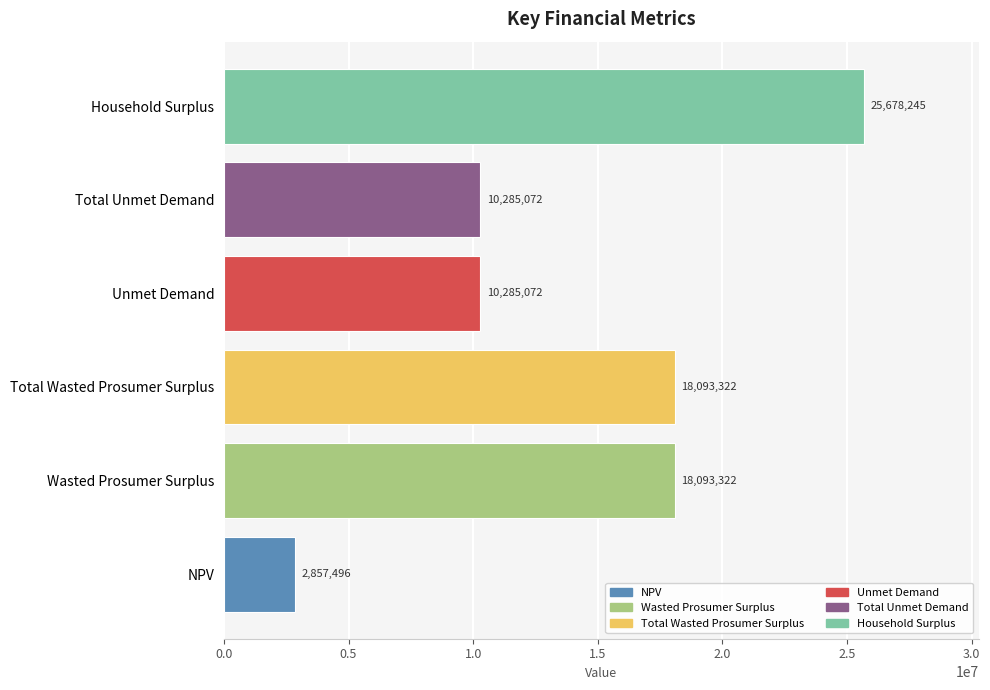

What is the difference between the maximum and minimum values?

22820749.3